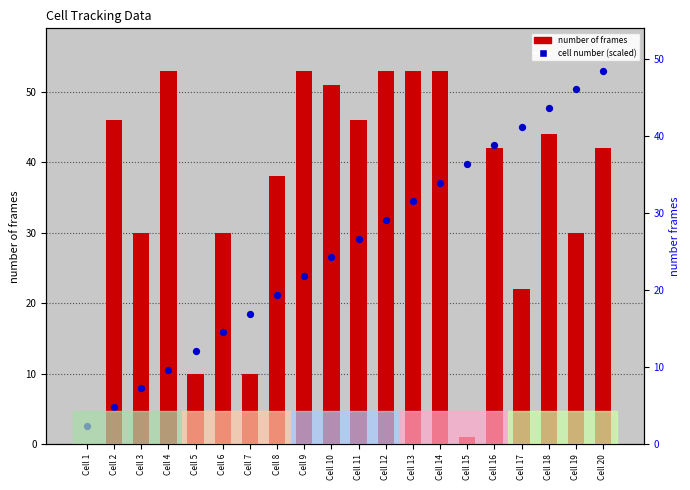

Which series has the largest Y range (max minus min)?

number of frames